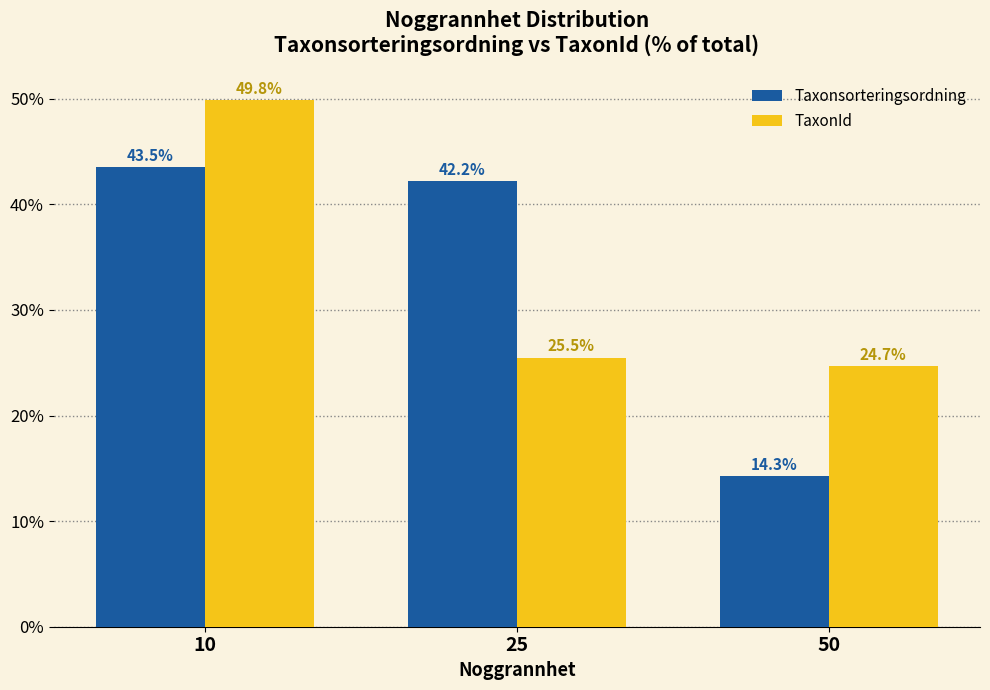

Rank the series at 25 from highest to lowest value.

Taxonsorteringsordning, TaxonId